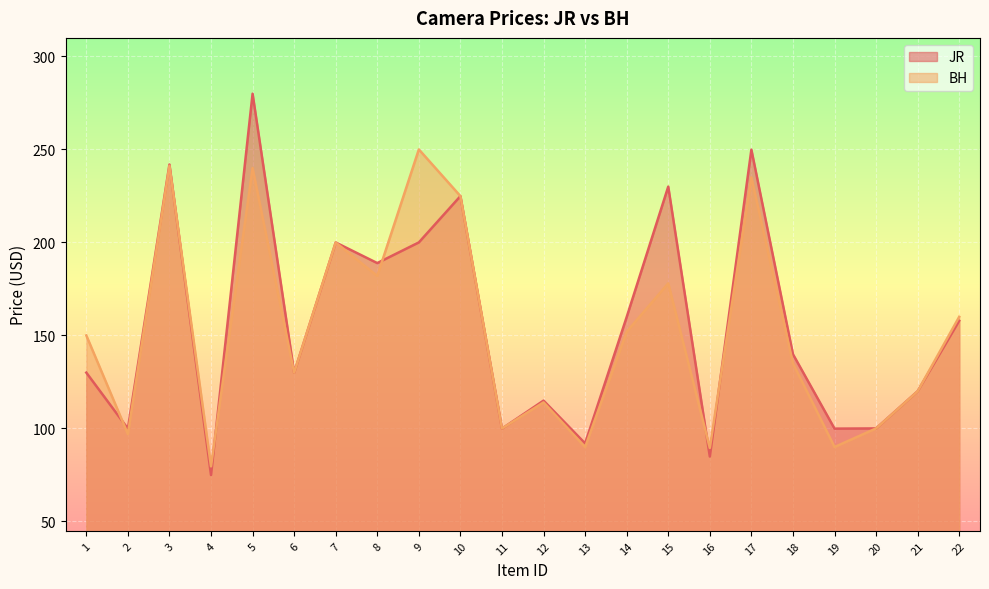

What is the value of the BH point at the 4th from the left?

79.6